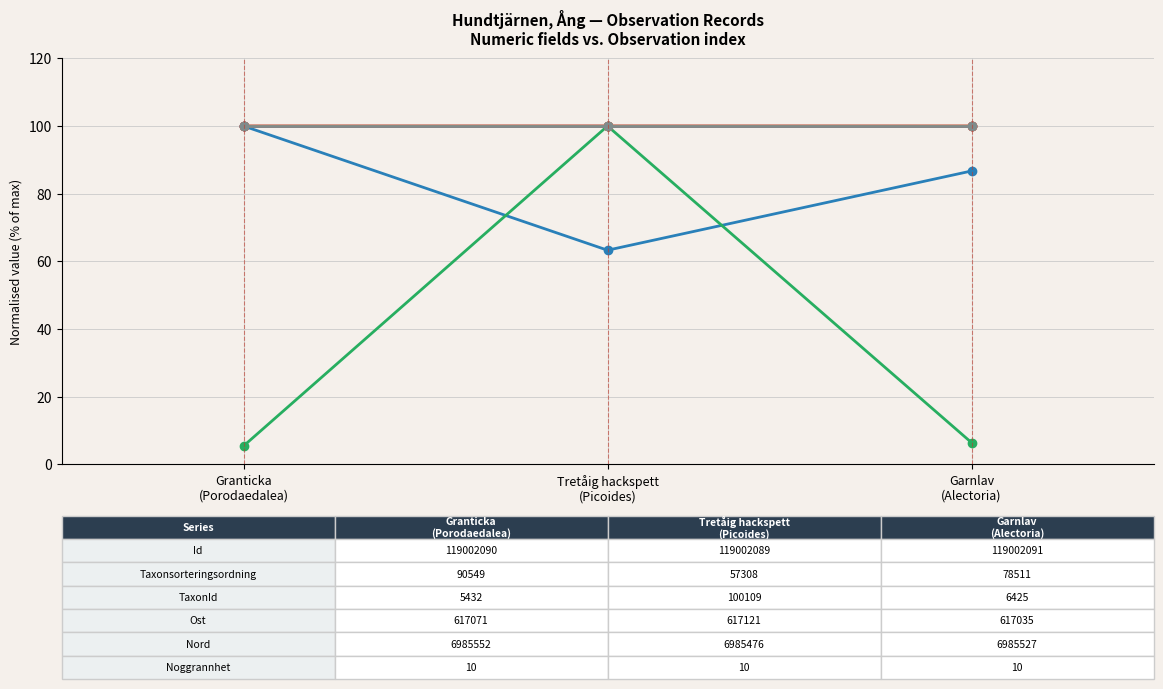

How many lines are shown in the chart?

6